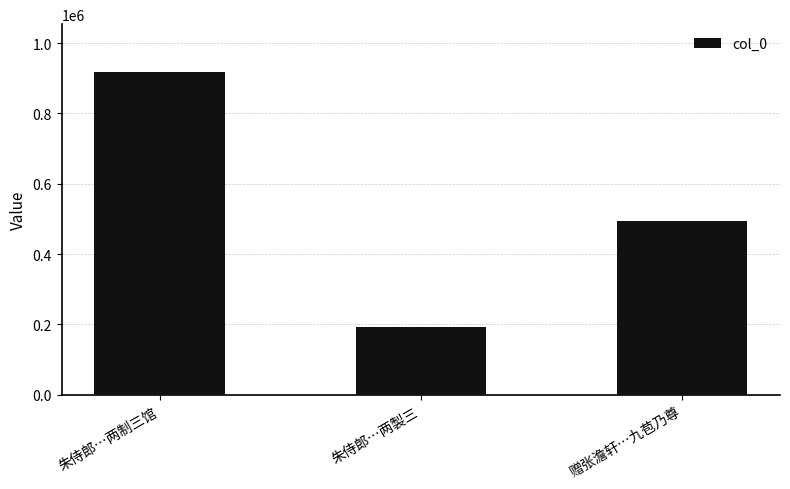

What is the difference between the second highest and minimum values?

302301